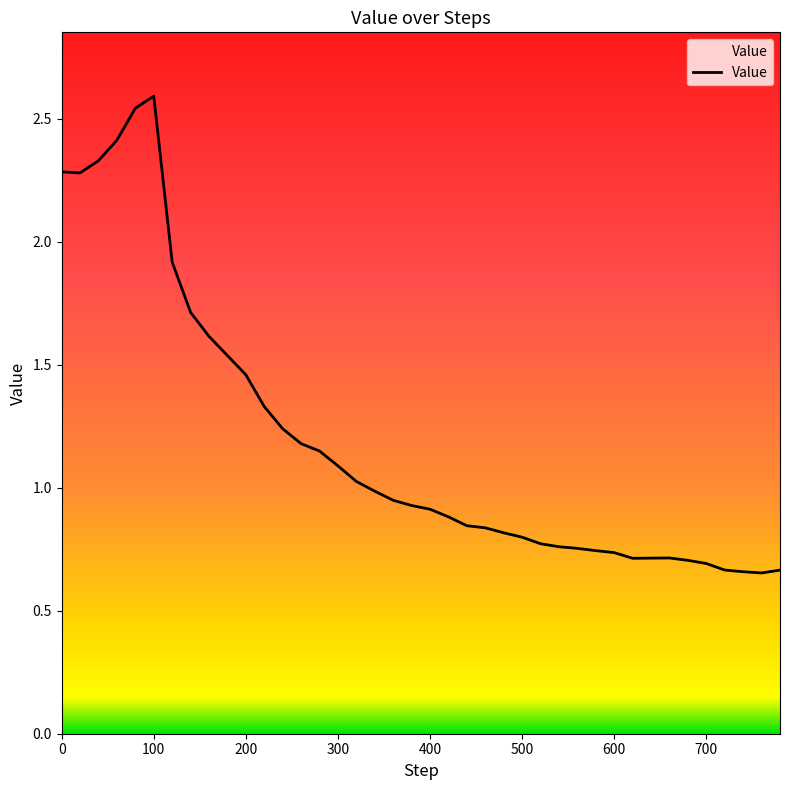

What is the maximum value shown in the chart?

2.6